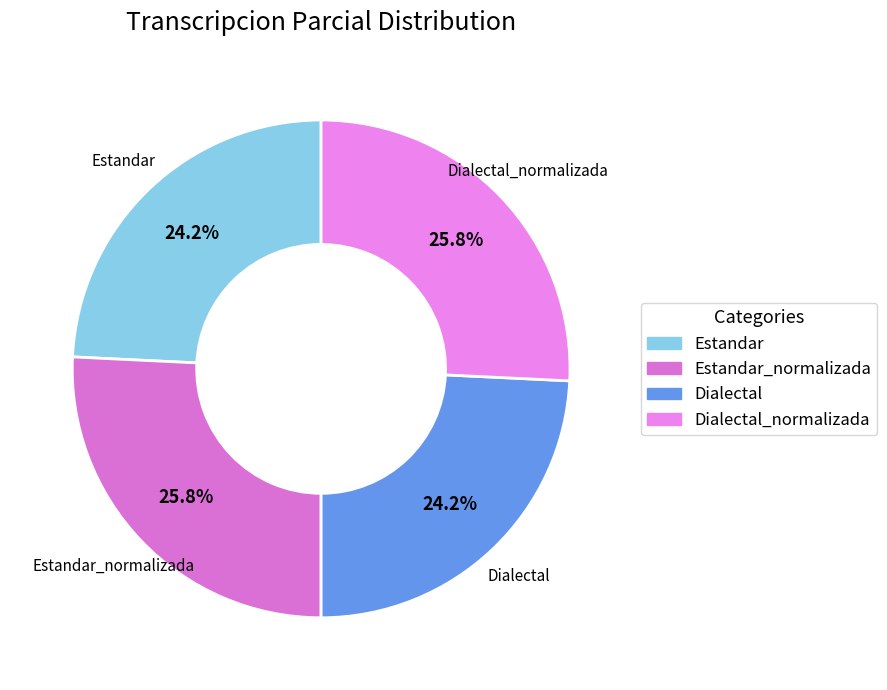

How many segments does this pie chart have?

4